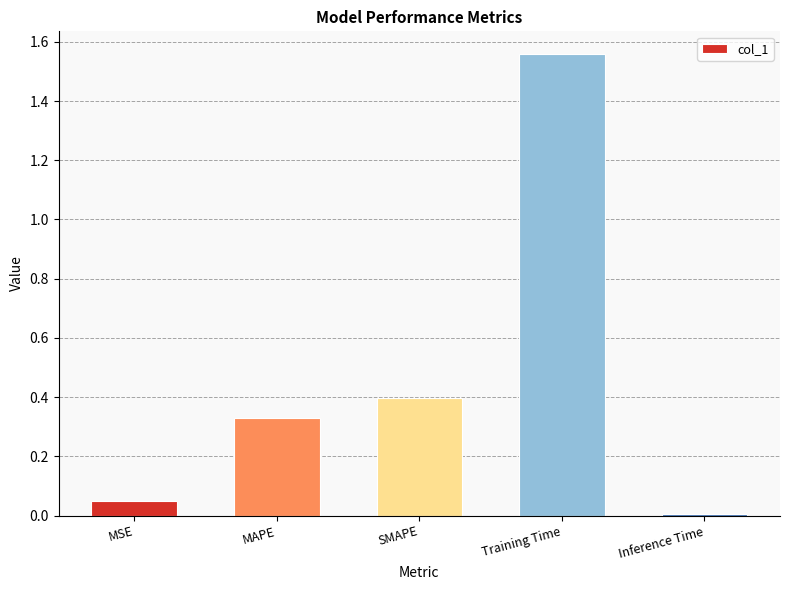

The chart shows a value of 2.4 at Training Time. True or false?

False